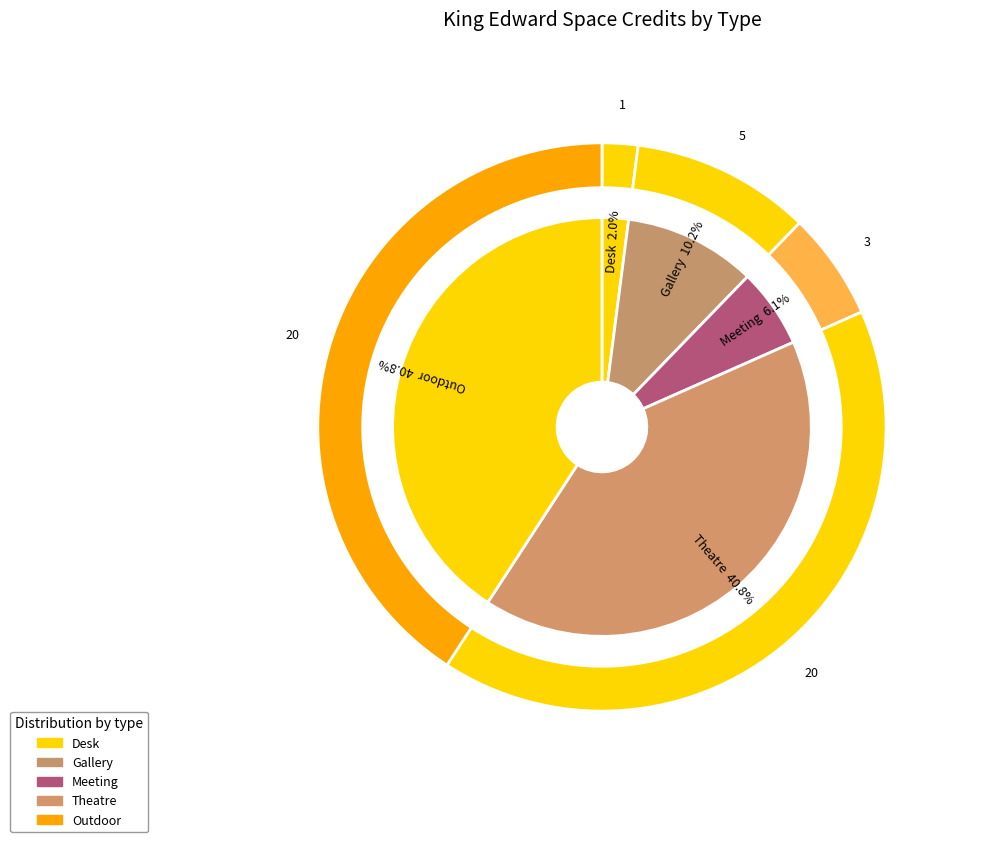

Which has a higher value, Desk or Meeting?

Meeting